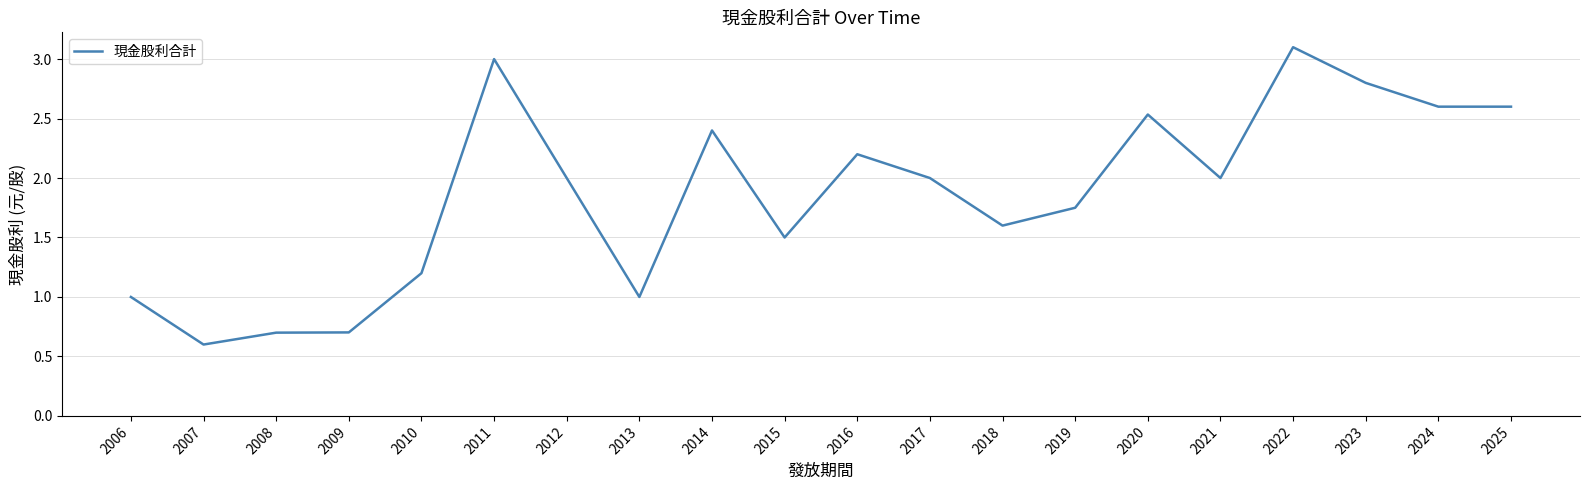

What is the greatest value displayed?

3.1